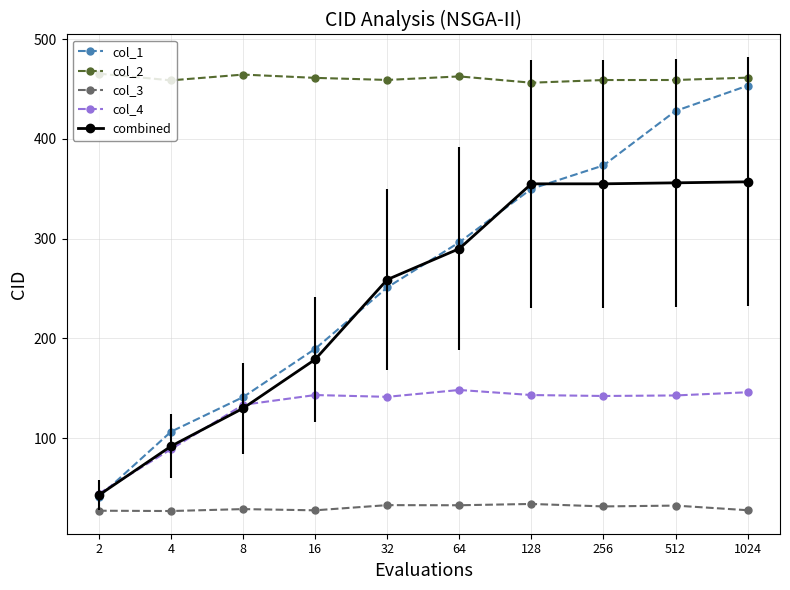

At how many categories does at least one series exceed 282?

10